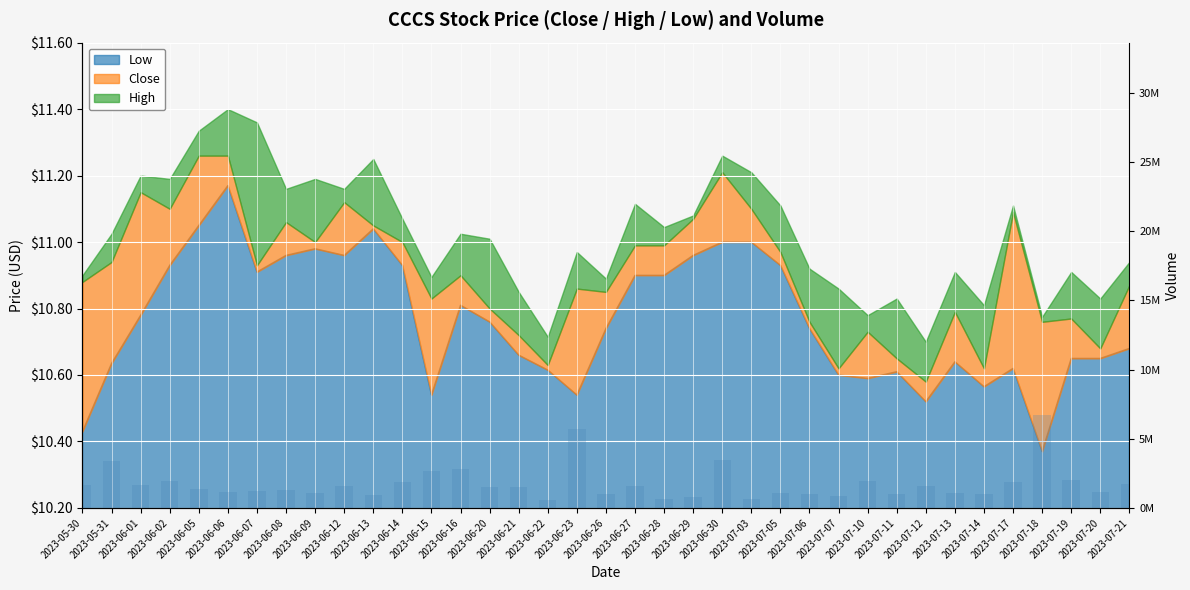

Approximately how many times larger is the value at 2023-06-20 compared to 2023-06-07?

1.2